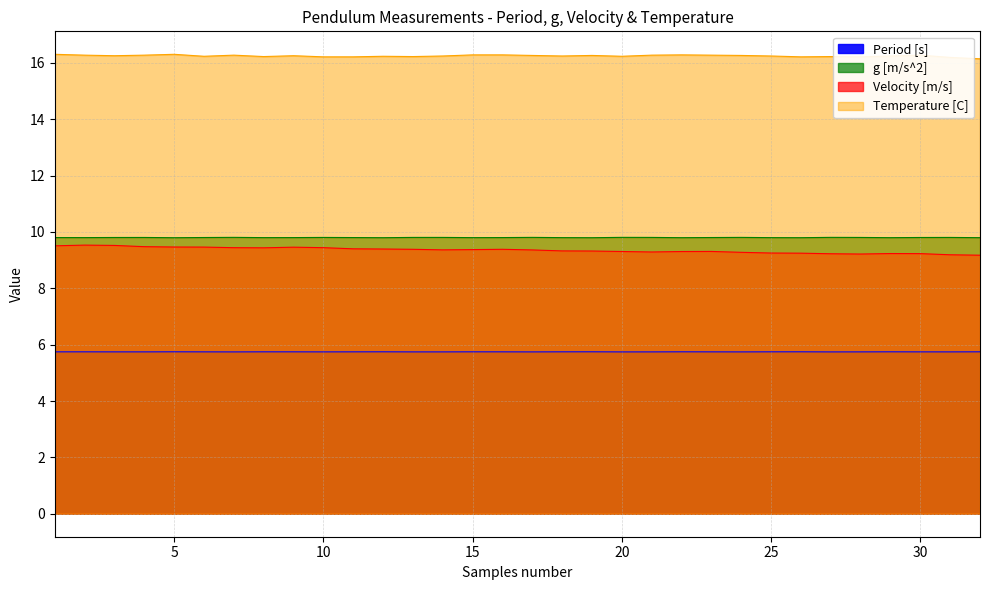

List the labels in order of g [m/s^2] value, smallest first.

5, 19, 12, 26, 22, 32, 29, 25, 15, 18, 8, 2, 9, 16, 11, 1, 23, 6, 3, 30, 4, 28, 31, 10, 13, 21, 14, 24, 17, 7, 27, 20